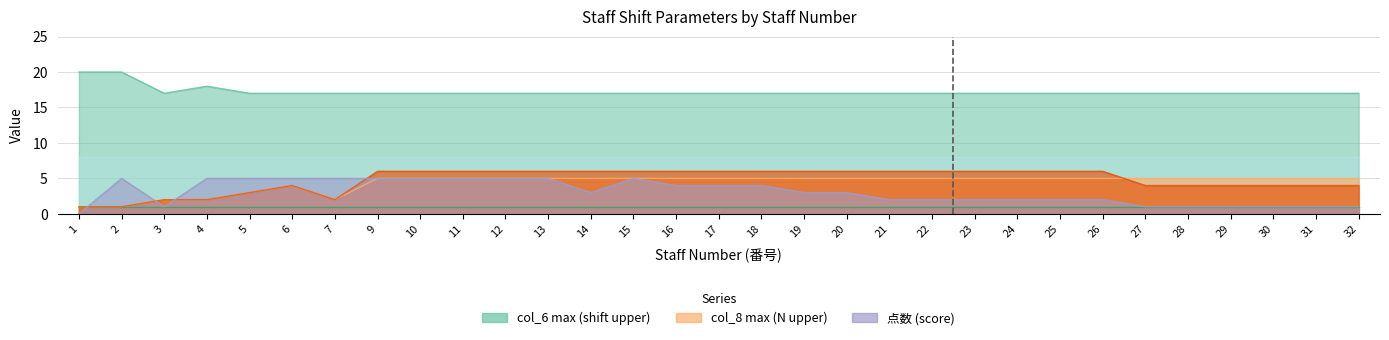

What is the average value of the col_8 max series?

4